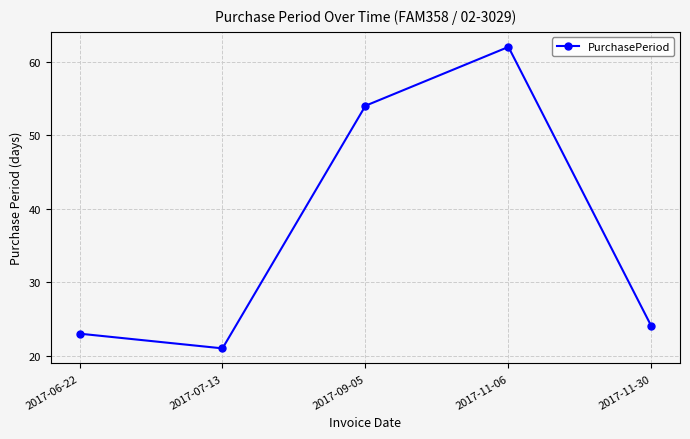

How many lines are shown in the chart?

1